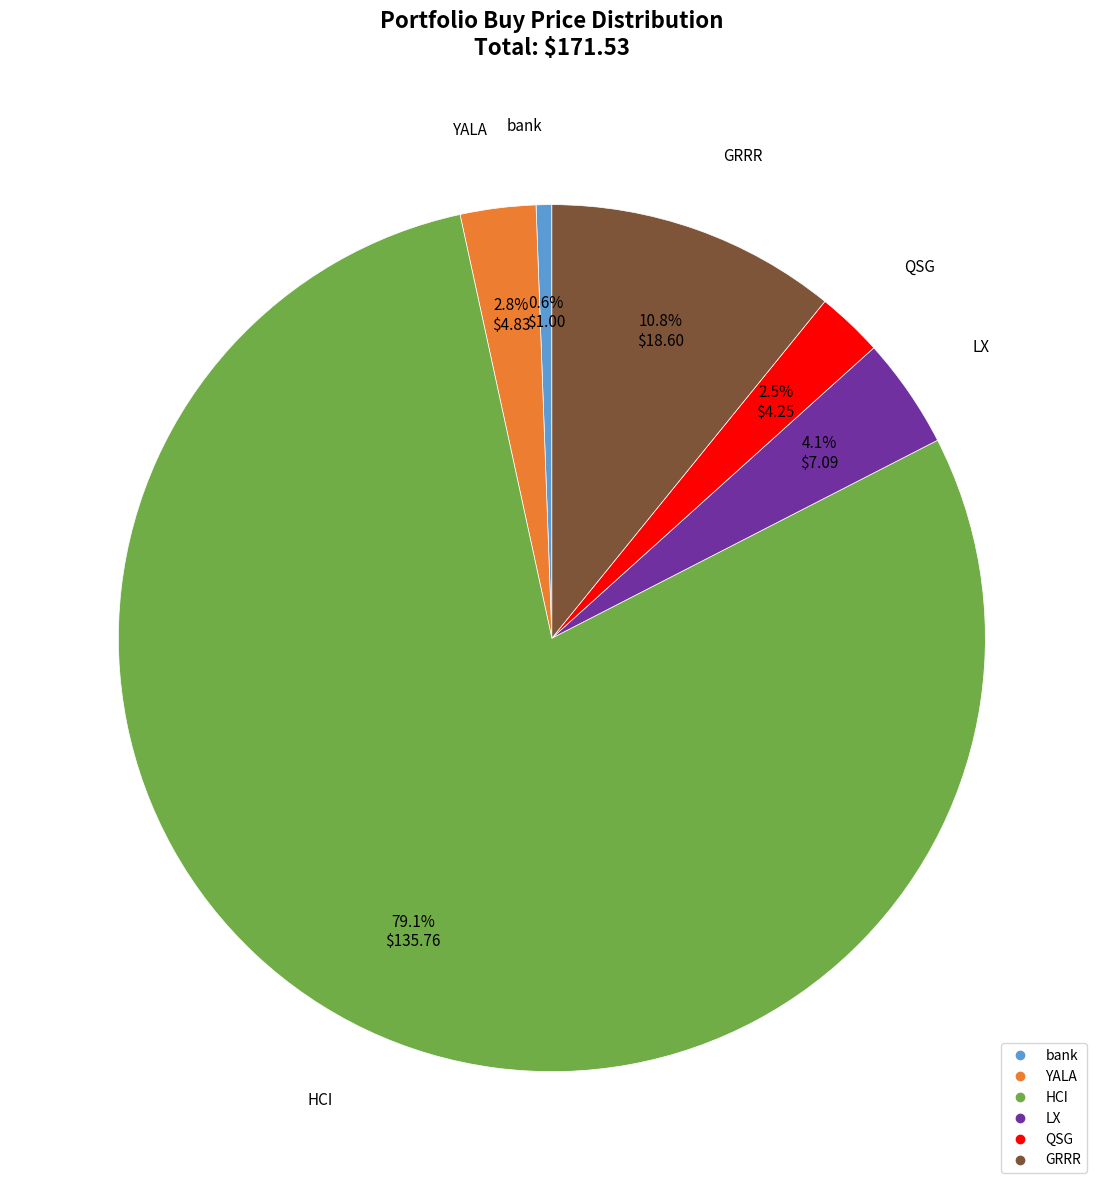

Which has a higher value, LX or bank?

LX